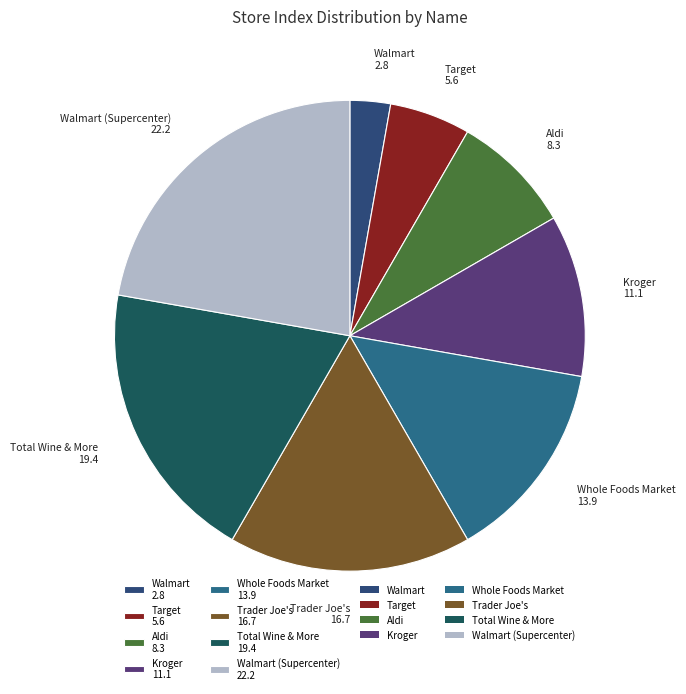

Approximately how many times larger is the value at Trader Joe's 16.7 compared to Walmart 2.8?

6.0